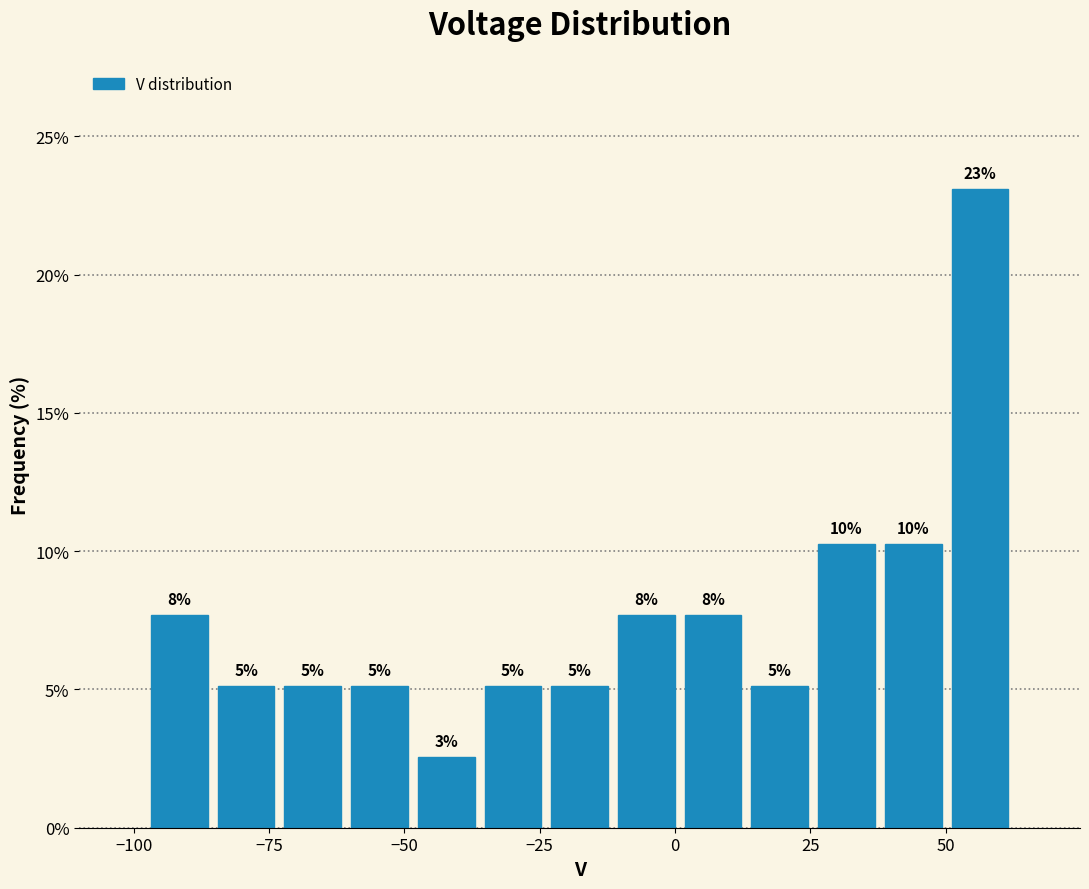

Read against the x-axis, roughly where is the centre of the tallest bar?

55